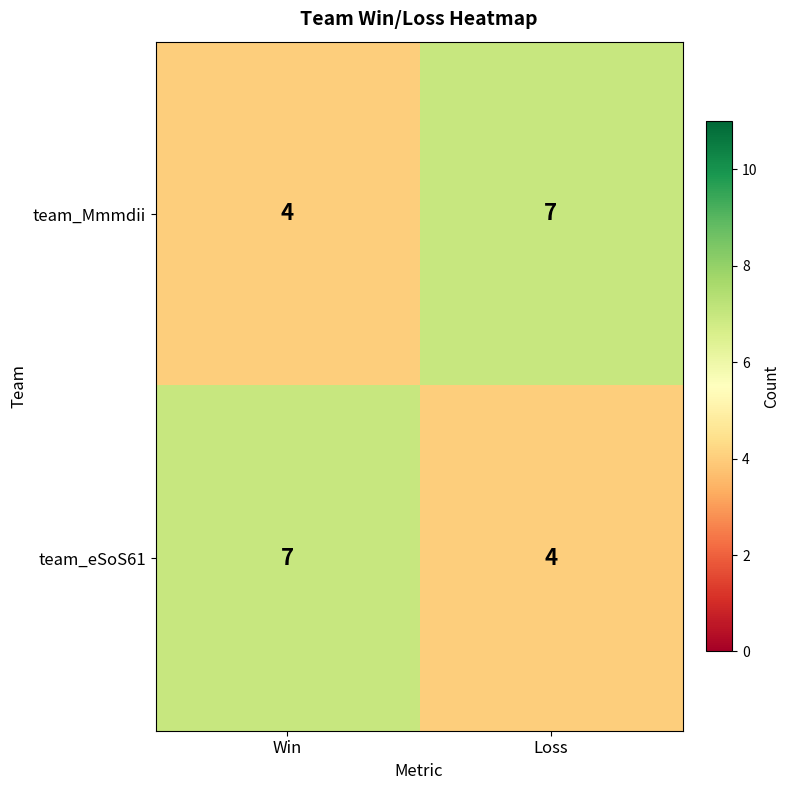

Reading left to right, extract all data points from this chart.

team_Mmmdii: Win=4	Loss=7
team_eSoS61: Win=7	Loss=4